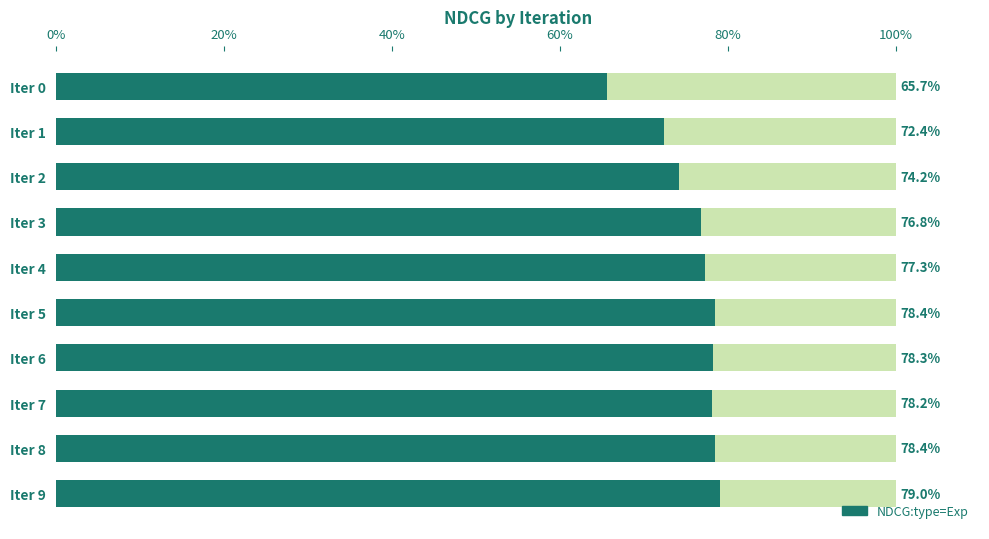

What is the minimum value shown in the chart?

0.7